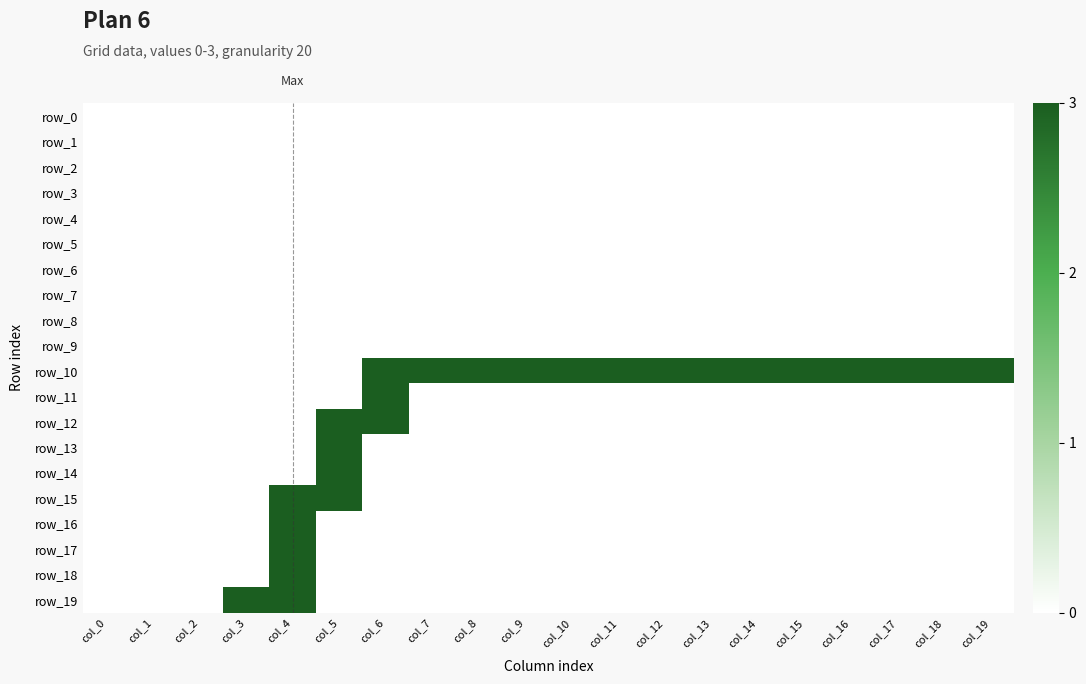

How many positive values does the row_18 series have?

1